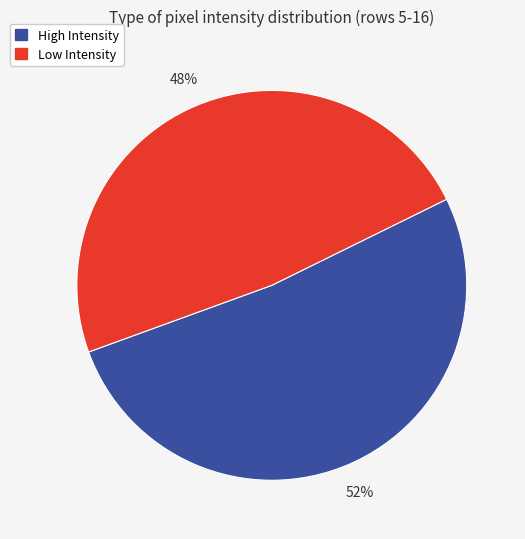

True or false: Low Intensity accounts for 40% of the total.

False